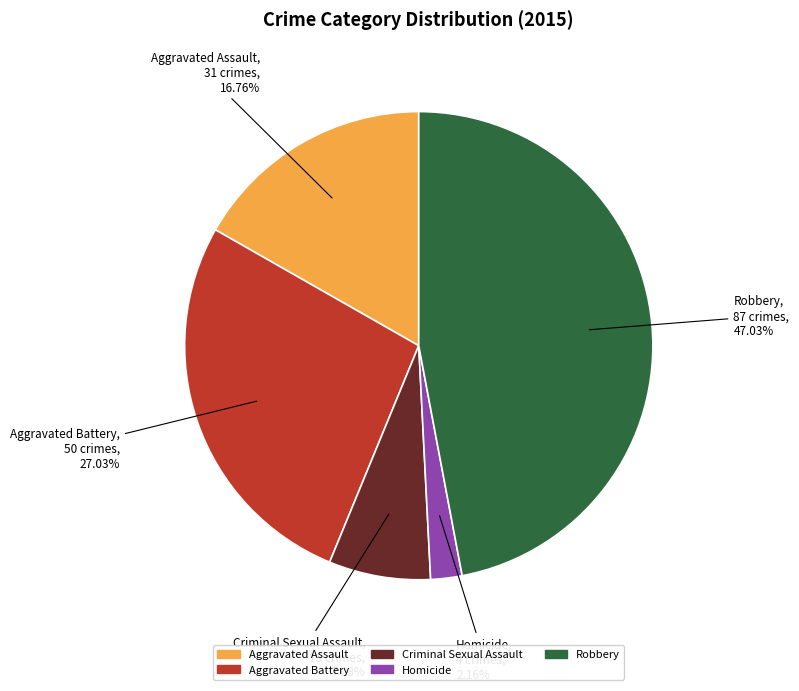

Approximately how many times larger is the value at Criminal Sexual Assault compared to Aggravated Assault?

0.4